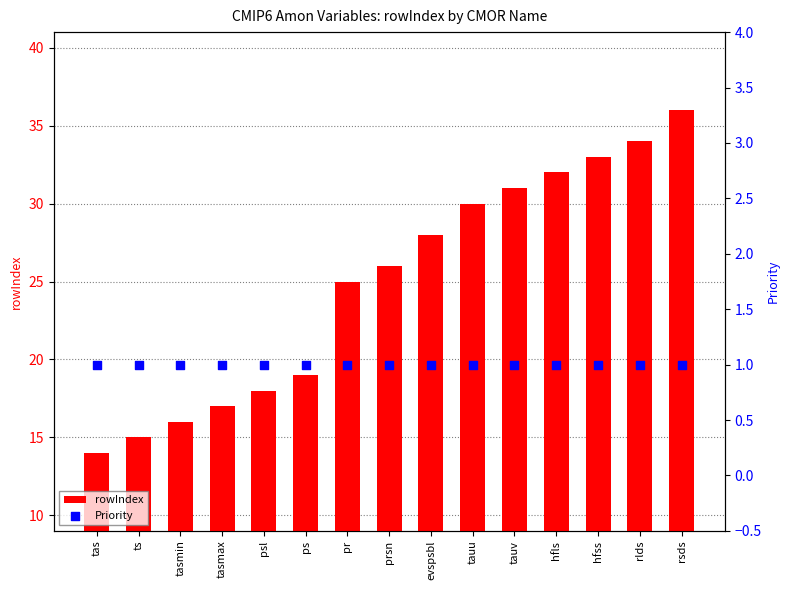

At how many categories does at least one series exceed 31?

4